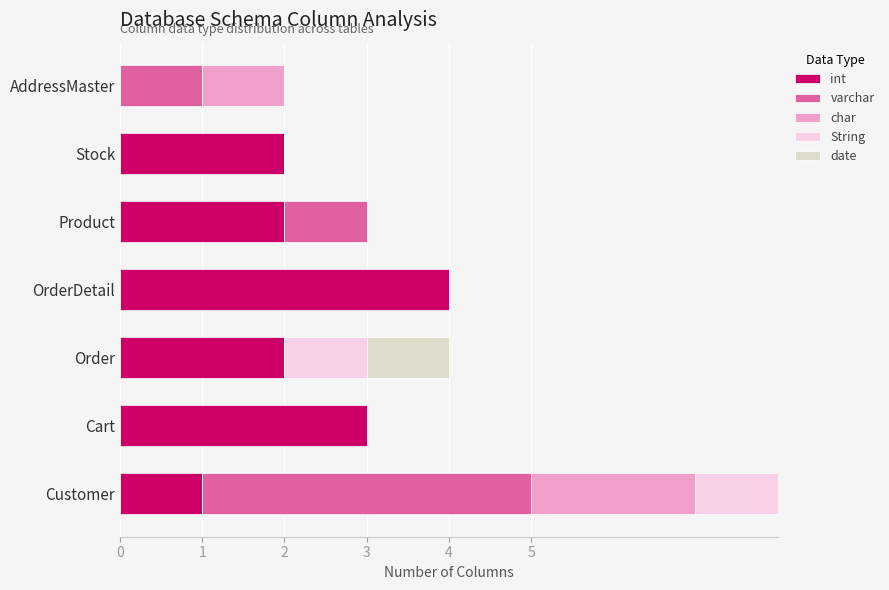

What is the maximum value for int?

4